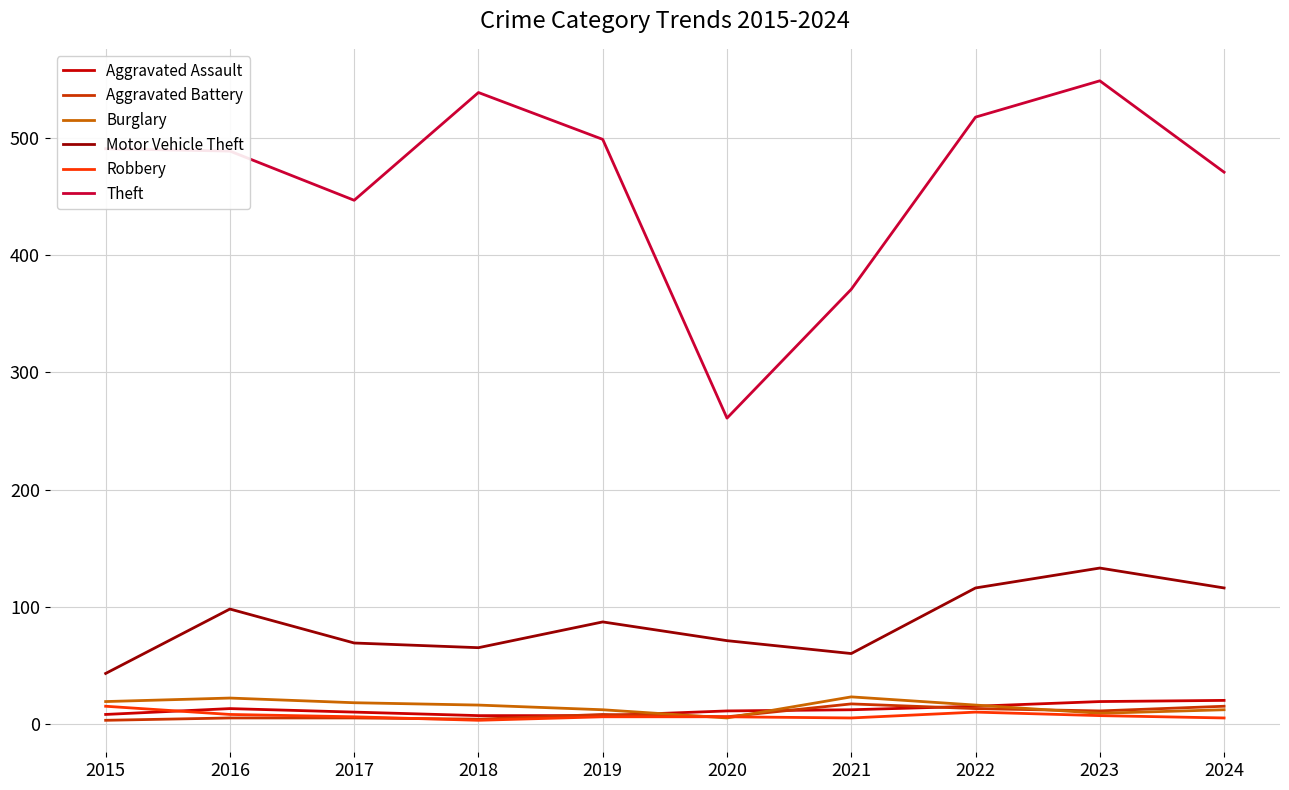

Which series has the largest total across all categories?

Theft